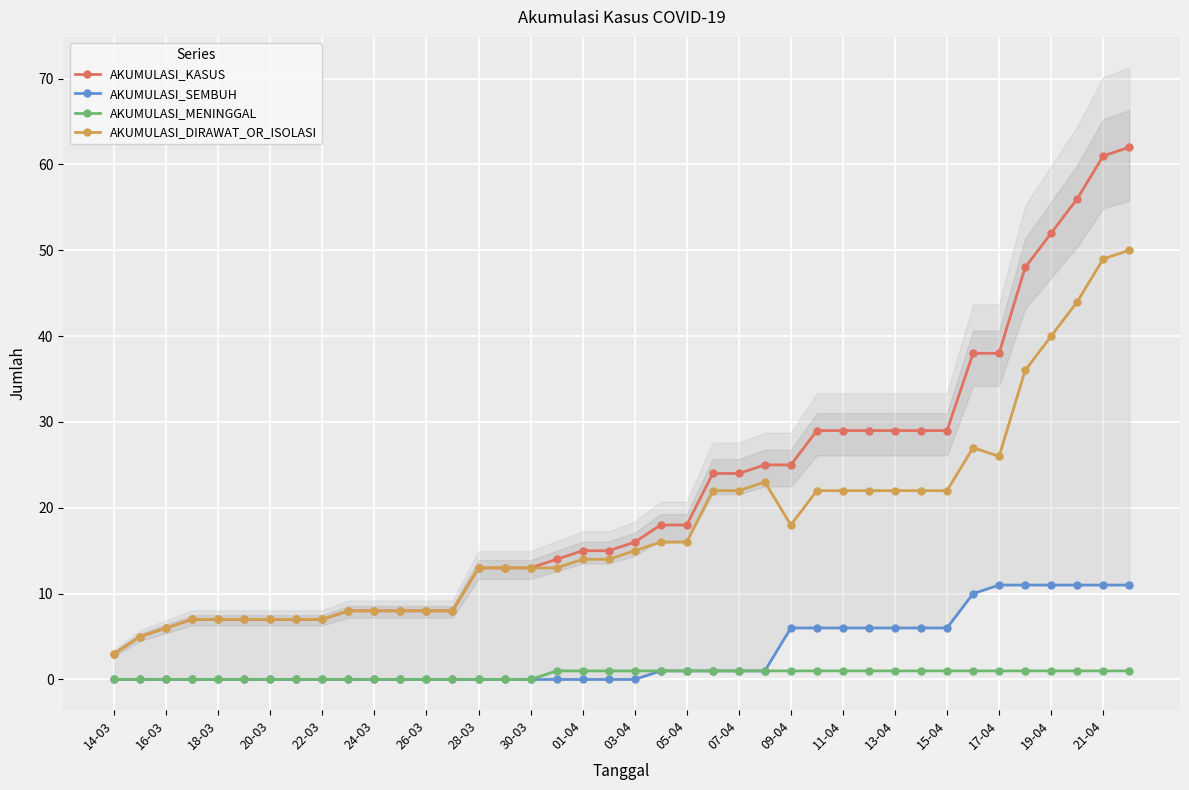

What are all the series names shown in the legend?

AKUMULASI_KASUS, AKUMULASI_SEMBUH, AKUMULASI_MENINGGAL, AKUMULASI_DIRAWAT_OR_ISOLASI